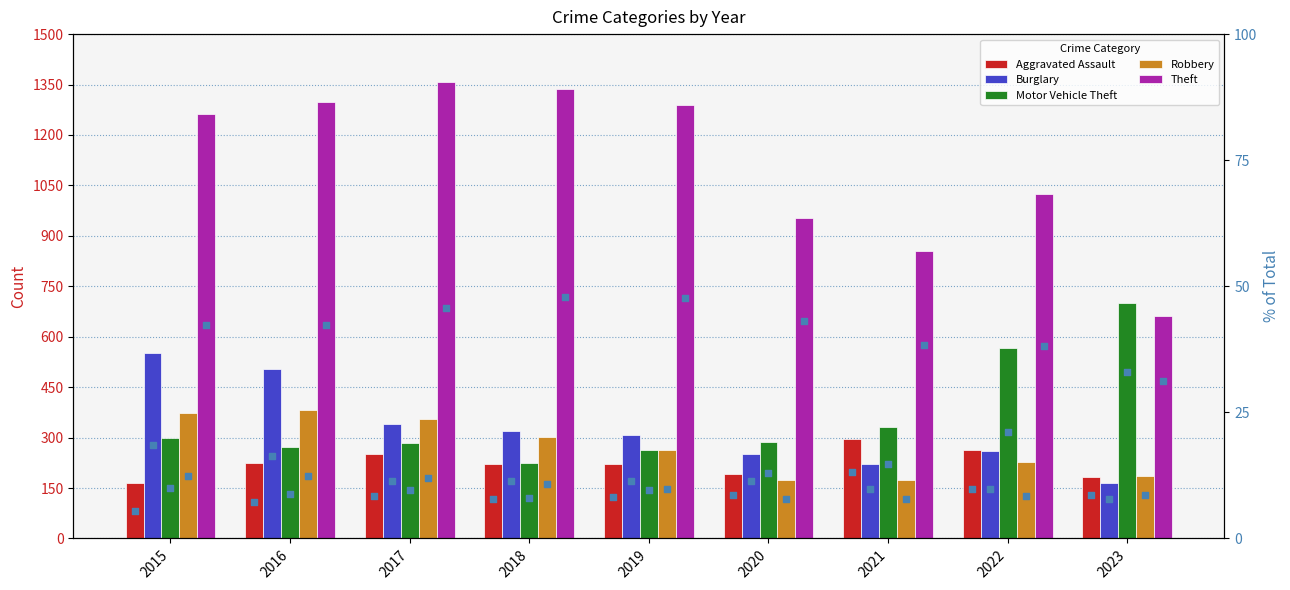

What is the total value across all series at 2018?

2403